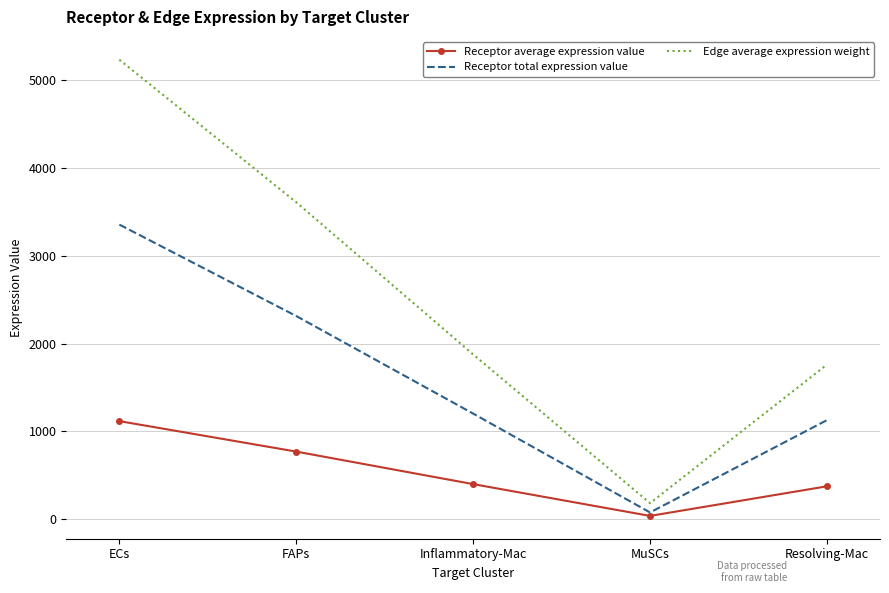

Is the value of Receptor total expression value at Resolving-Mac greater than the value of Receptor average expression value at MuSCs?

Yes